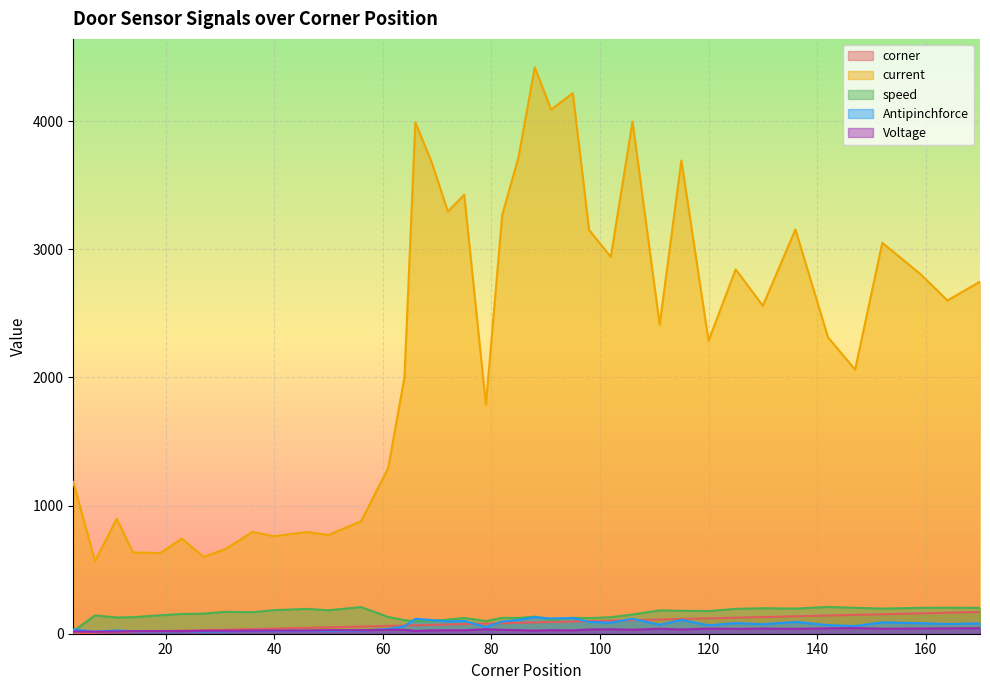

Rank the series by their maximum value, from lowest to highest.

Voltage, Antipinchforce, corner, speed, current